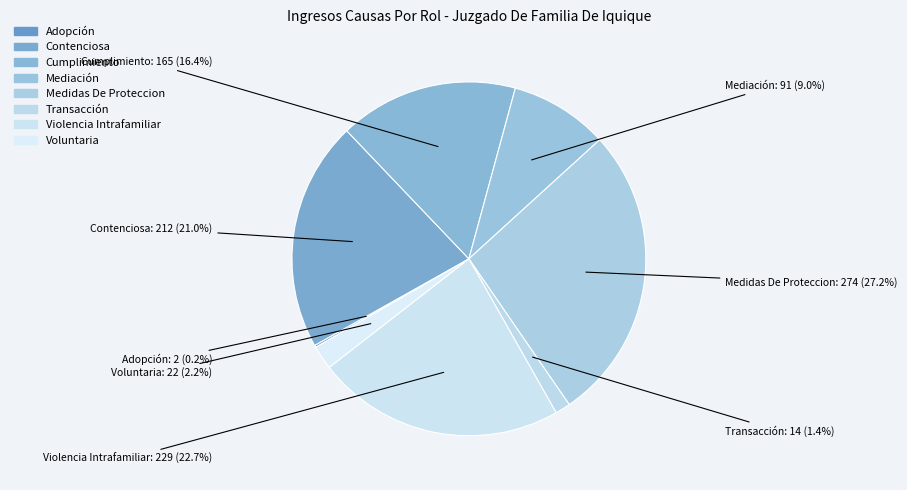

What is the smallest slice in the pie chart?

Adopción